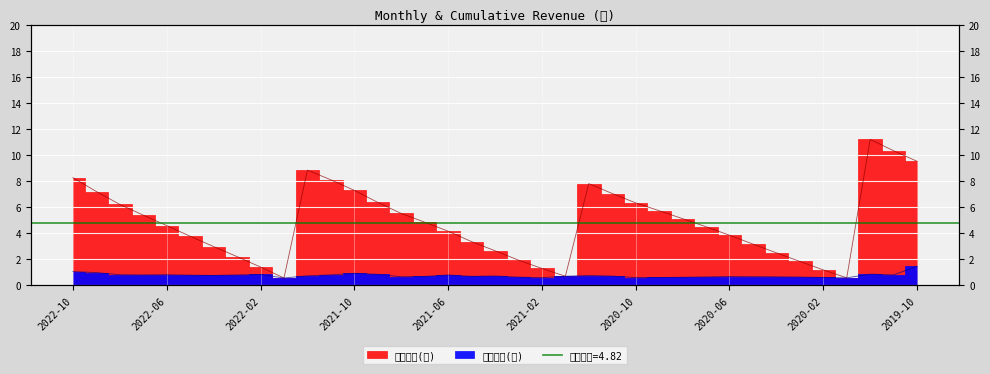

How many interior local peaks does the 累計營收(億) series have?

3